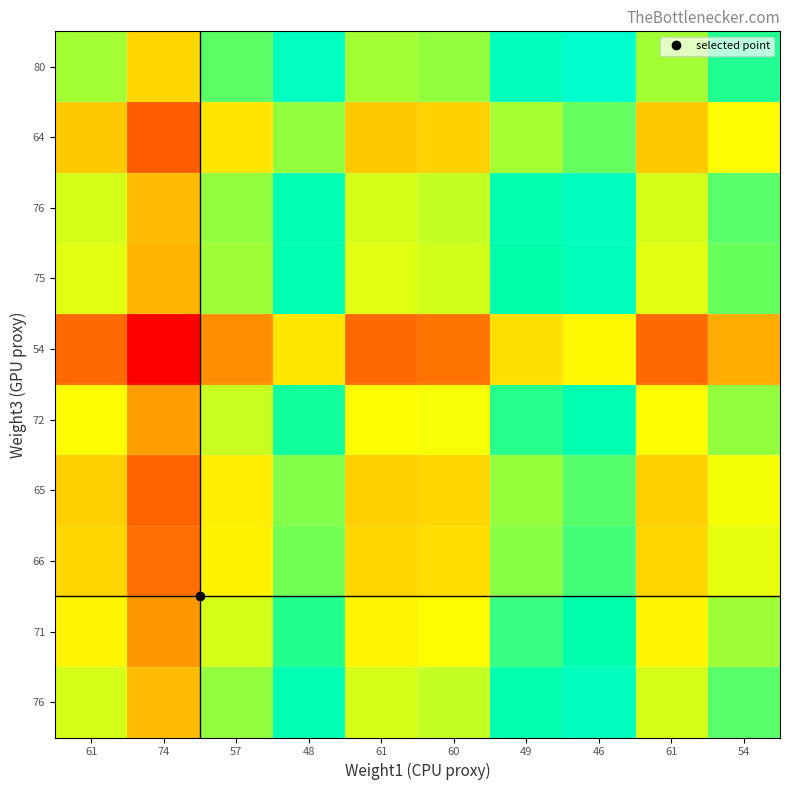

How many series are shown in this chart?

10